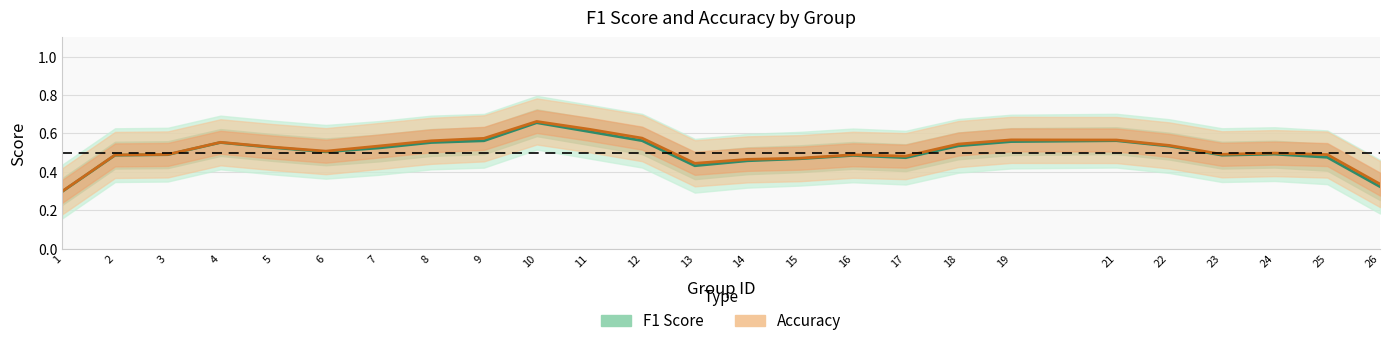

What is the lowest value of the accuracy series?

0.3